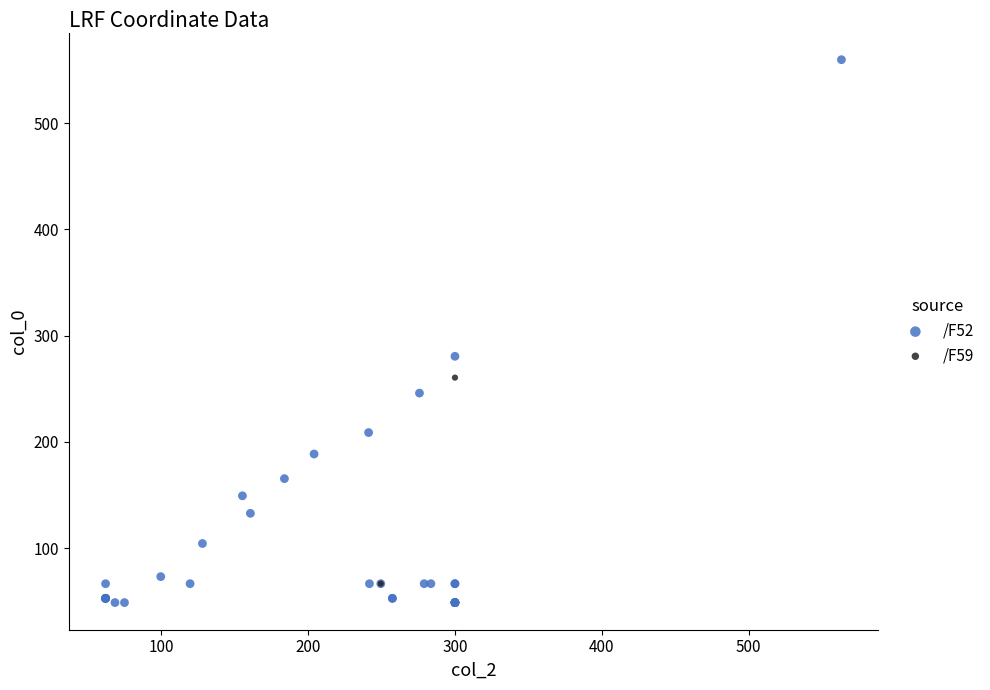

What are all the series names shown in the legend?

/F52, /F59